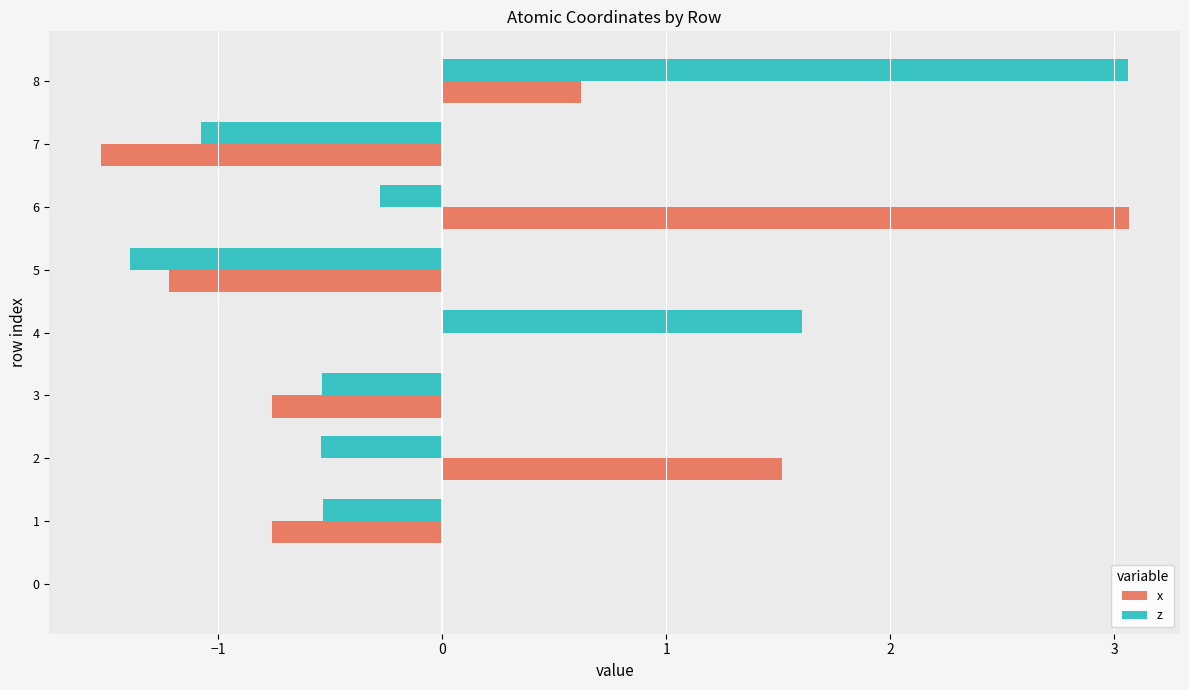

Is the value of z at 8 greater than the value of x at 8?

Yes